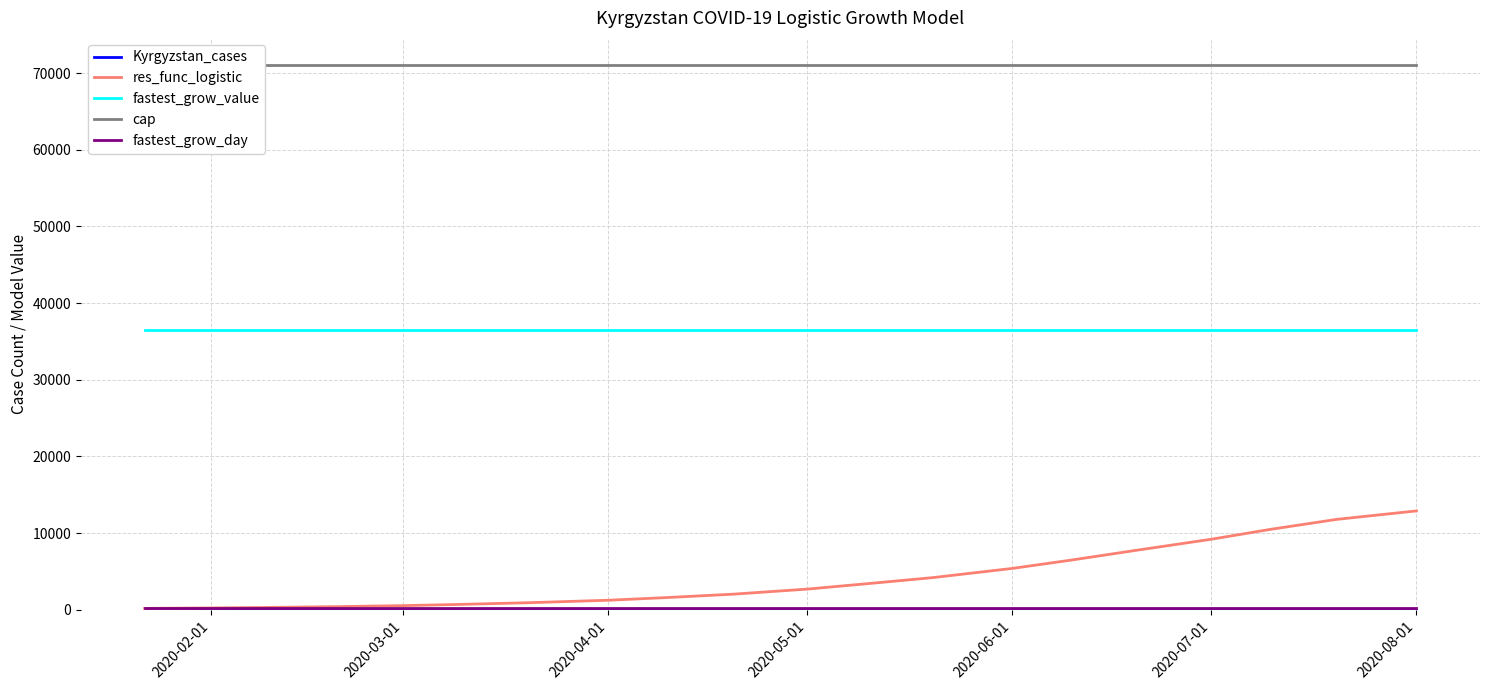

The fastest_grow_value series shows 8252.2 at 2020-04-01. True or false?

False